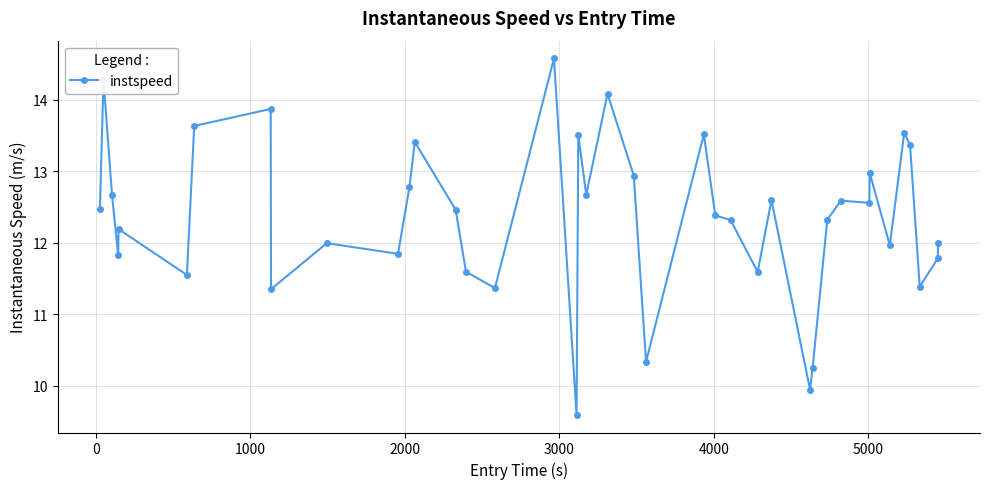

What is the sum of all values?

494.1